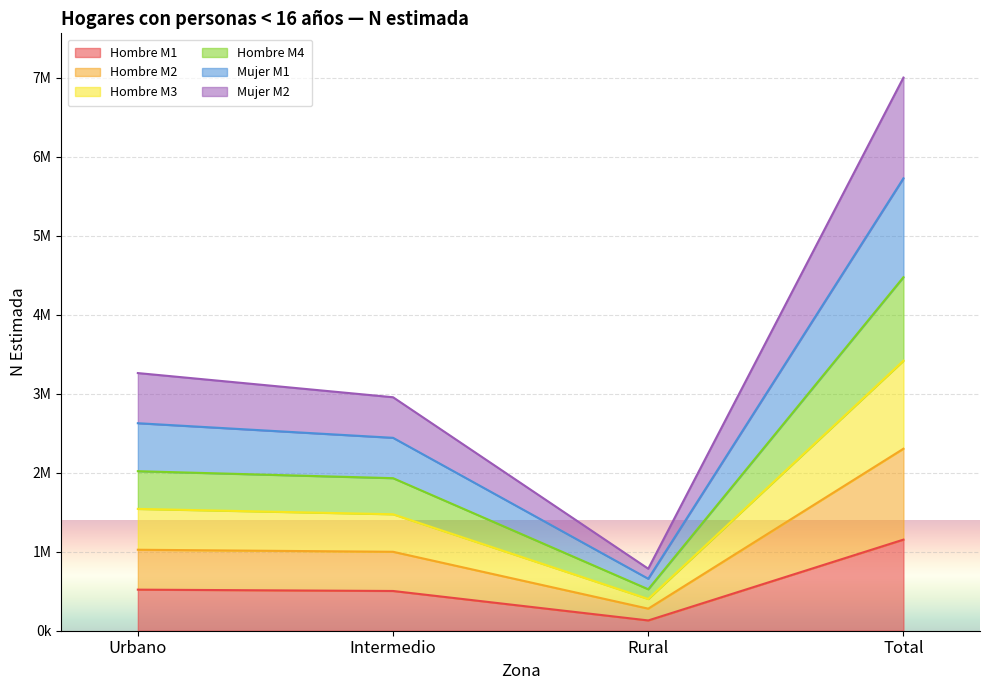

At which category does the chart reach its peak across all series?

Total